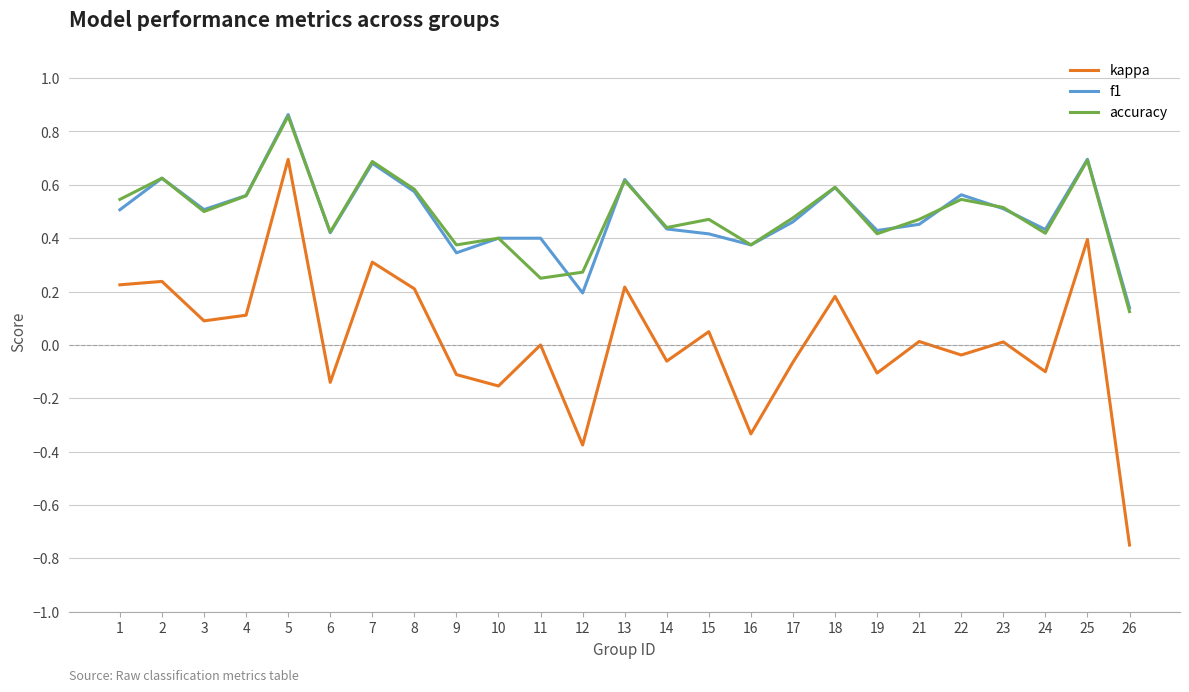

How many interior local valleys does the kappa series have?

9